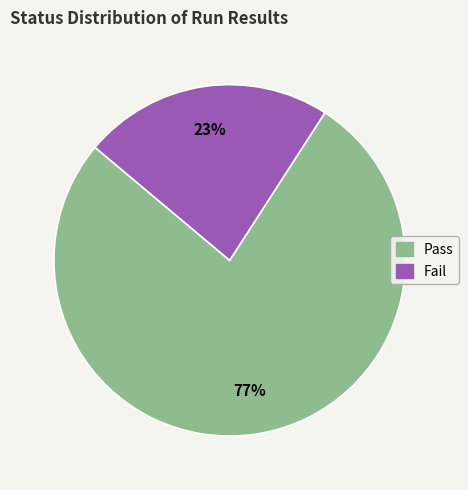

To the nearest percent, what percentage of the pie is Pass?

77%